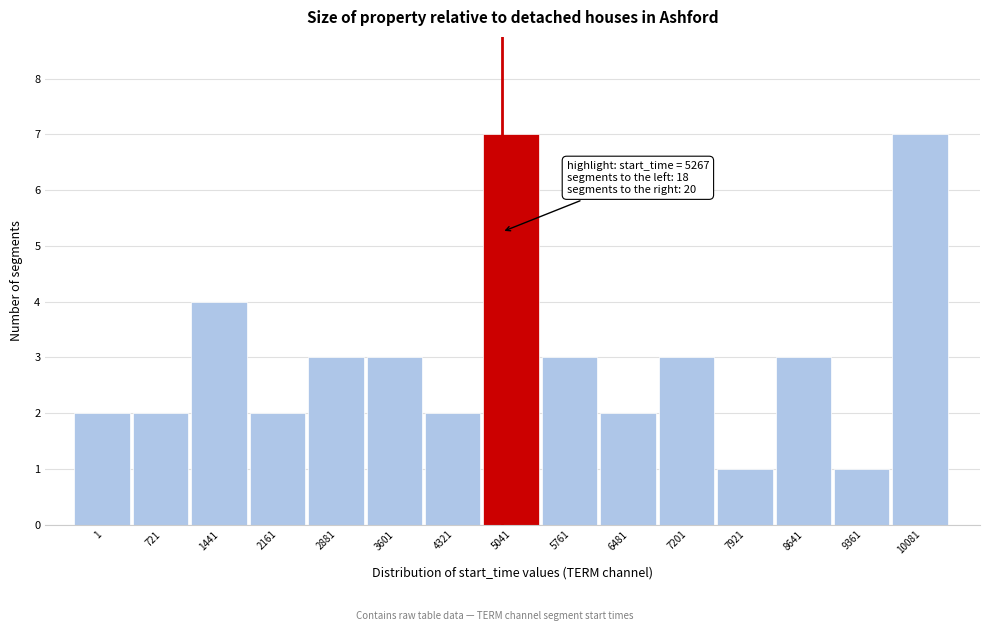

Reading left to right, transcribe all the data shown in this chart.

1=2	721=2	1441=4	2161=2	2881=3	3601=3	4321=2	5041=7	5761=3	6481=2	7201=3	7921=1	8641=3	9361=1	10081=7